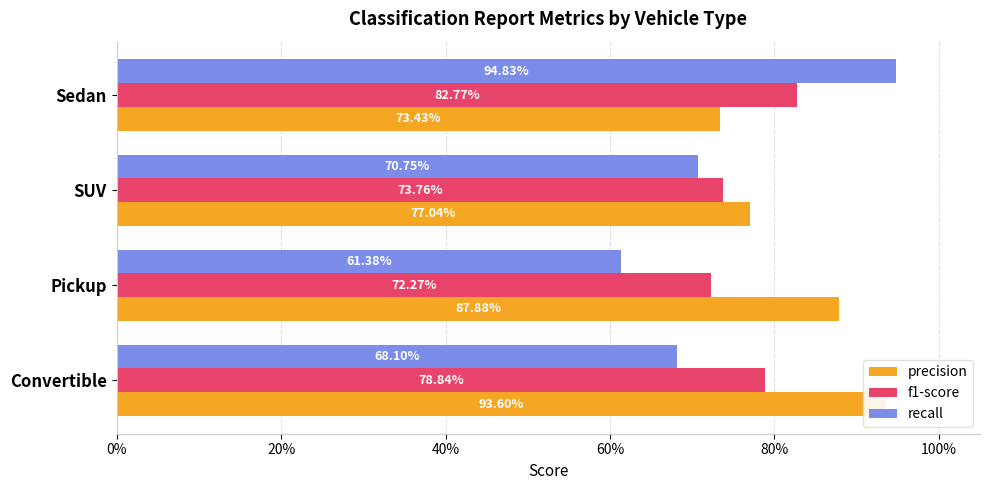

Is it true that precision equals 1.6 at Convertible?

False